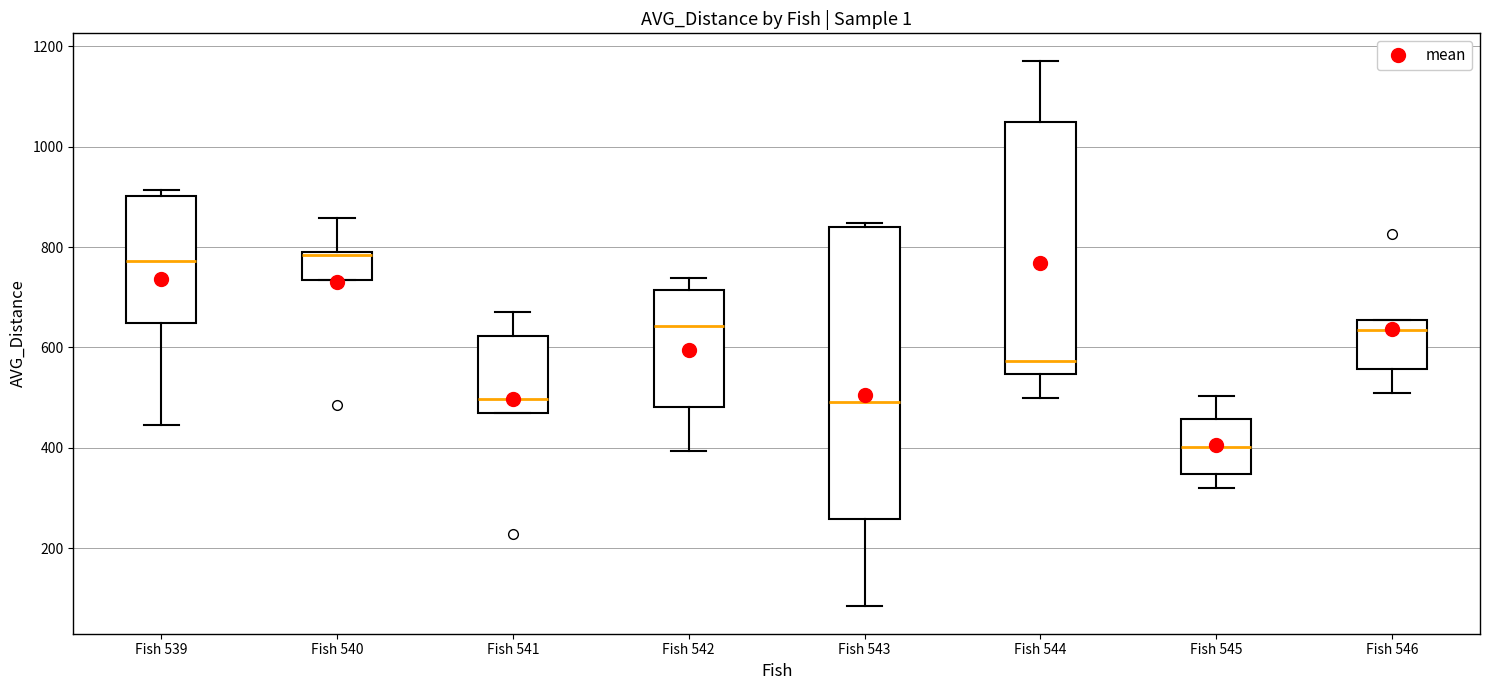

Where does the median line of the box for Fish 546 sit on the y-axis? The values are not printed on the chart, so give them approximately, as read against the axis.

640